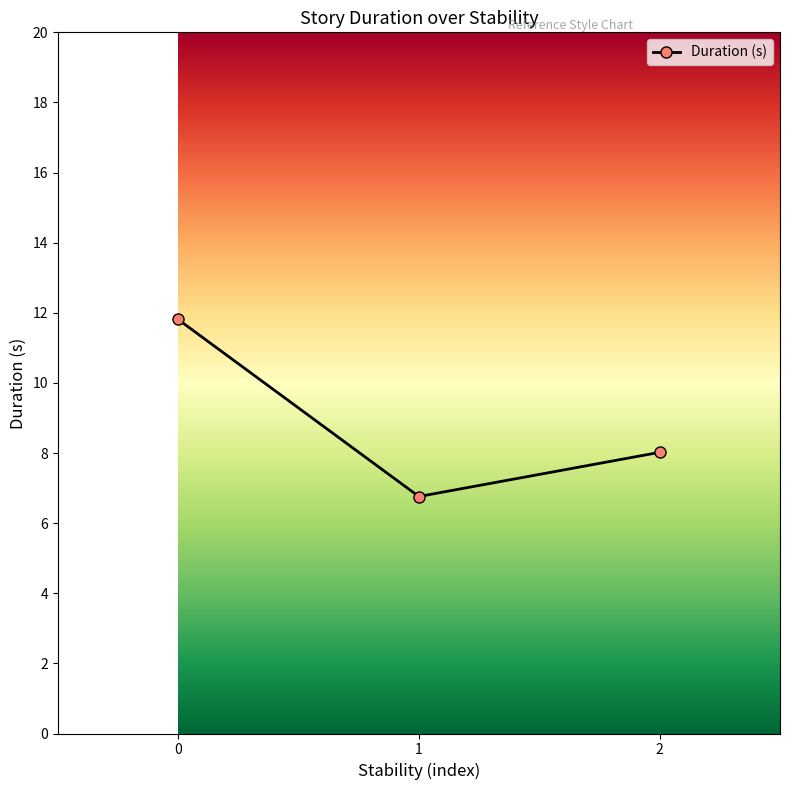

What is the change in value from 0 to 2?

-3.8